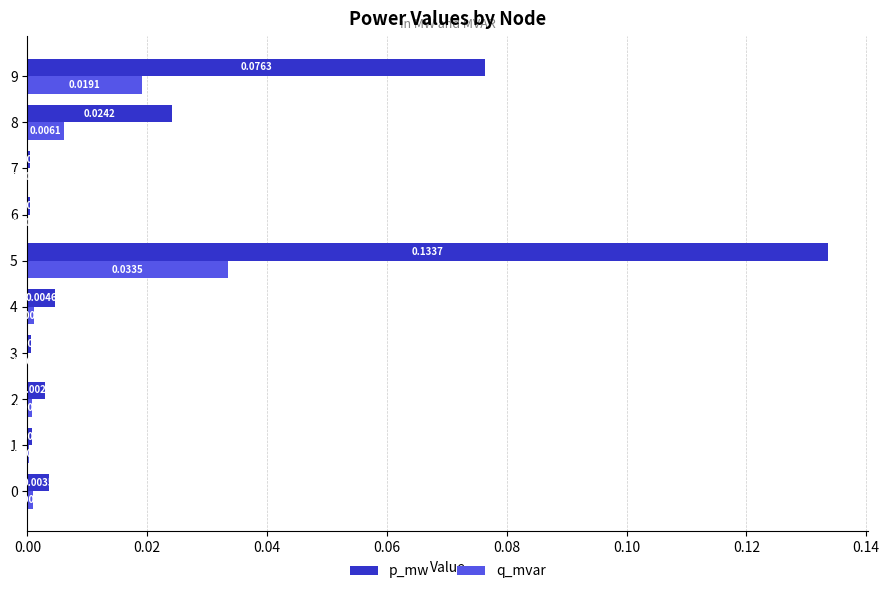

Between 2 and 5, which series saw the biggest shift?

p_mw